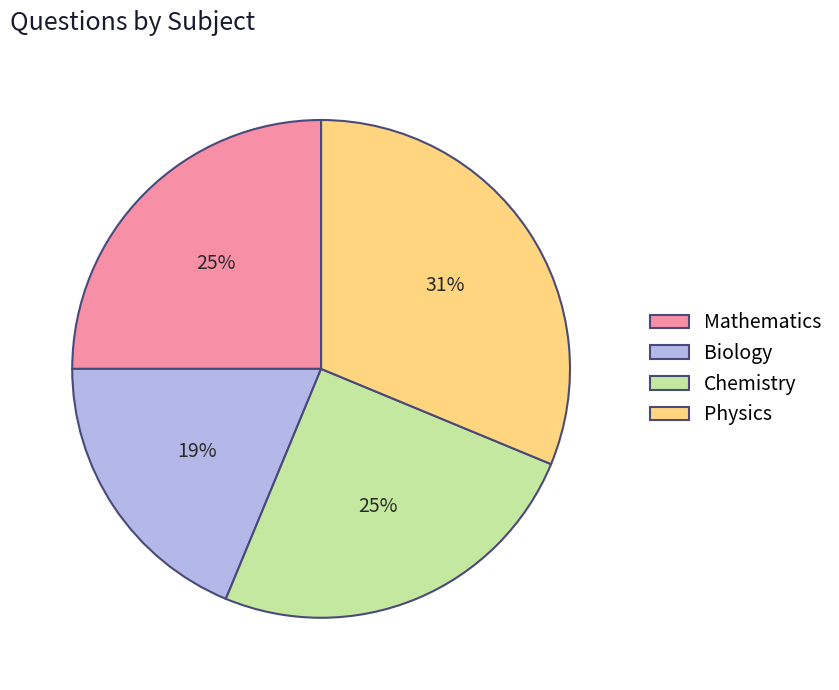

Do Physics and Chemistry together represent more than half of the pie?

Yes